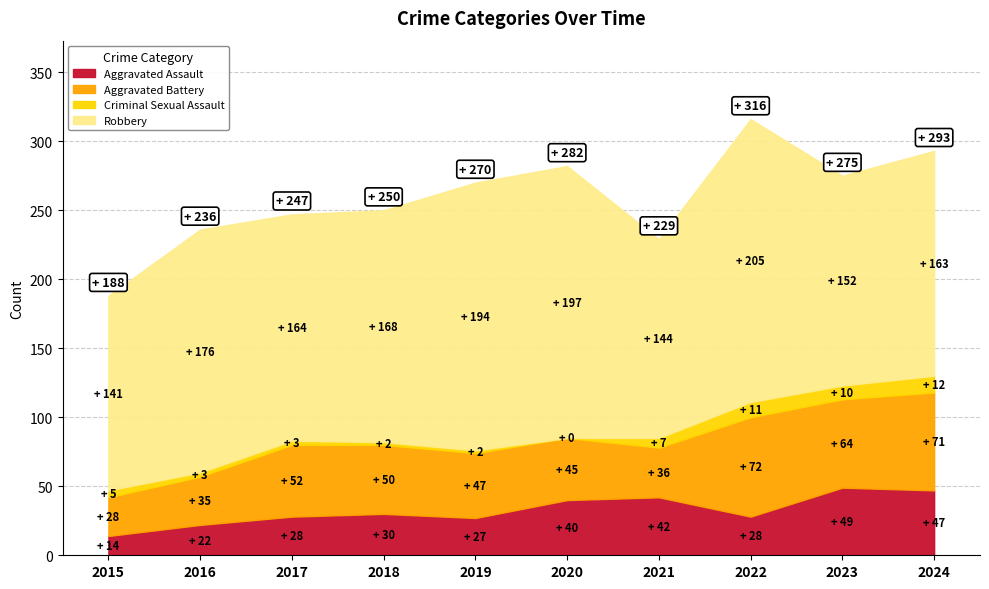

What is the lowest value of the Robbery series?

141